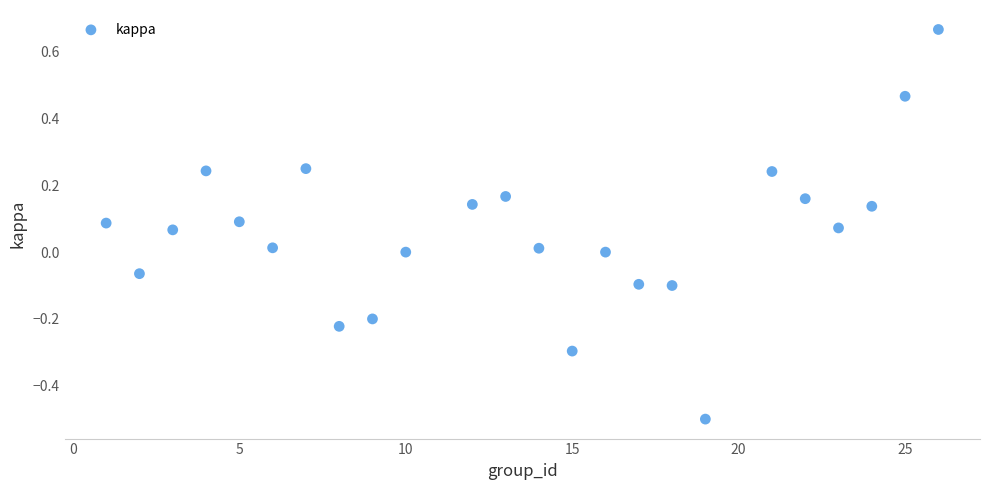

What is the range of Y values (max minus min)?

1.2